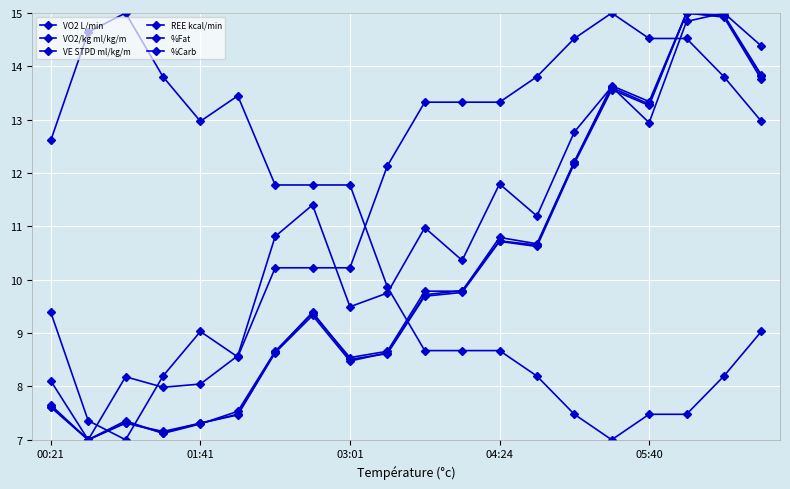

How many values in the REE kcal/min series are below 9?

9